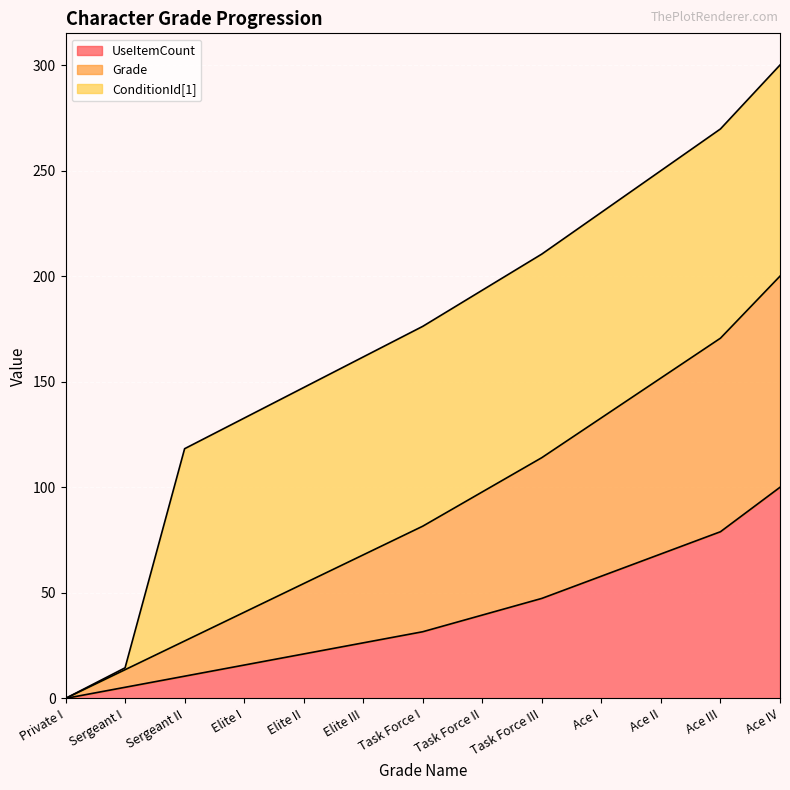

The value of UseItemCount at Elite III is 8.0. True or false?

False